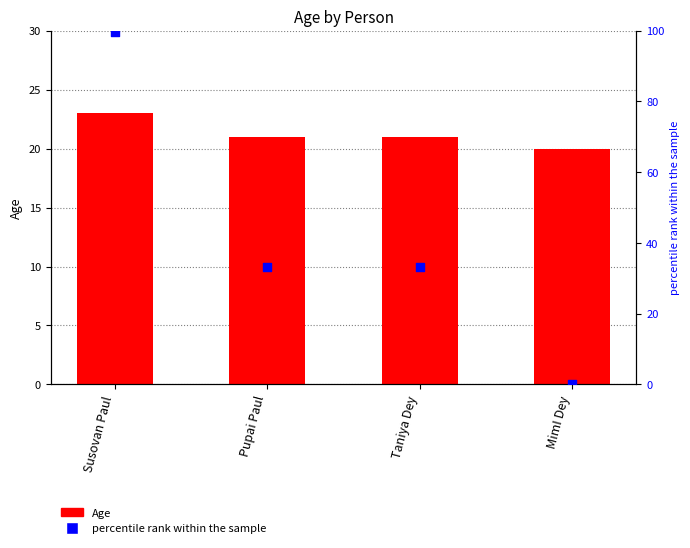

Which series contains the highest Y value?

percentile rank within the sample